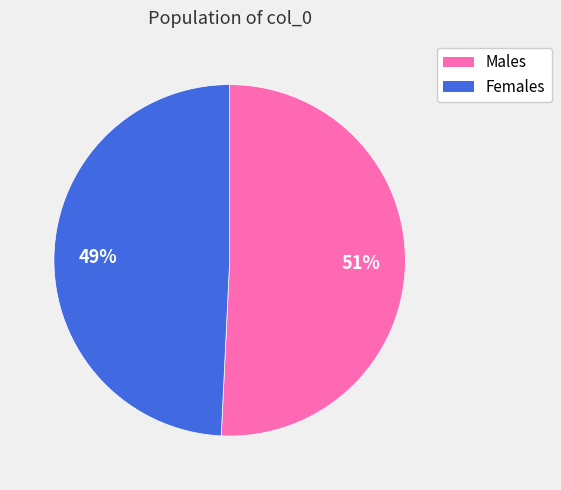

How many slices are in this pie chart?

2